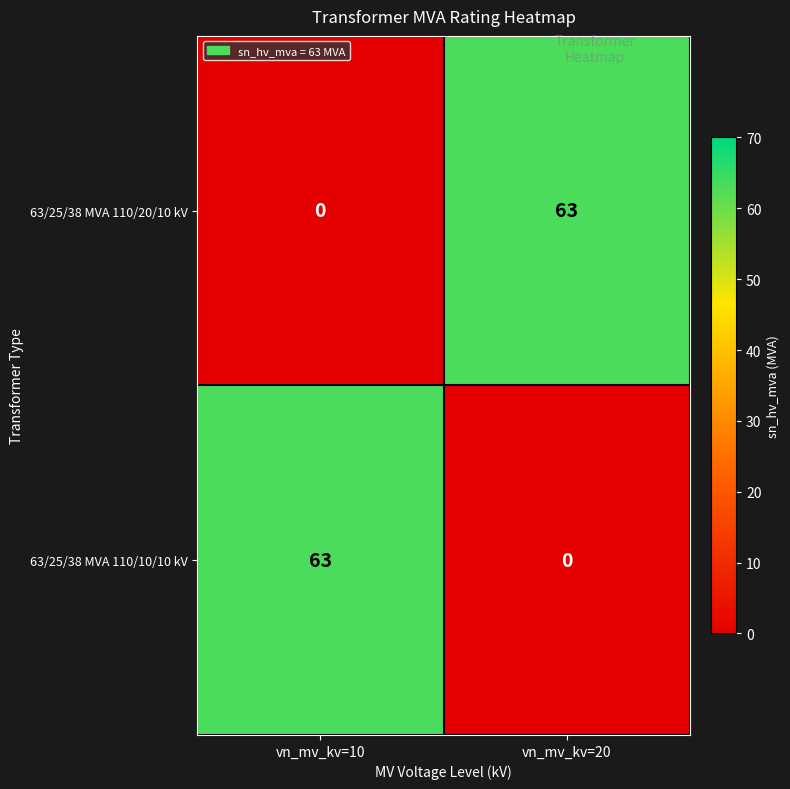

What is the difference between the 63/25/38 MVA 110/20/10 kV values at vn_mv_kv=20 and vn_mv_kv=10?

63